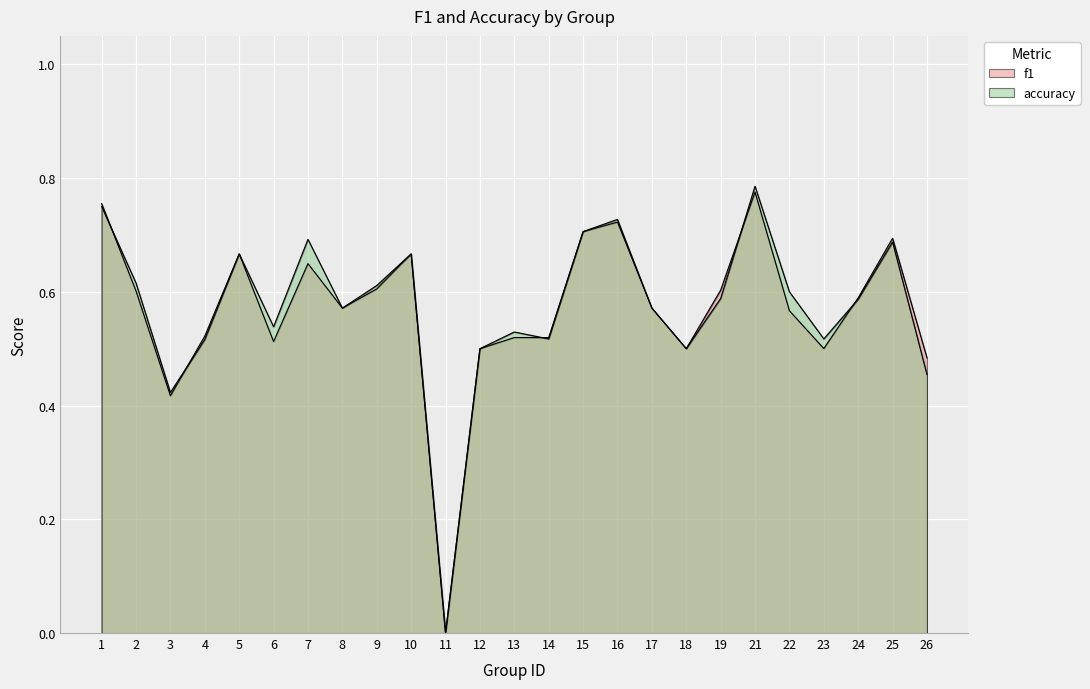

Reading left to right, list all the values displayed in this chart.

f1: 0.8	0.6	0.4	0.5	0.7	0.5	0.6	0.6	0.6	0.7	0.0	0.5	0.5	0.5	0.7	0.7	0.6	0.5	0.6	0.8	0.6	0.5	0.6	0.7	0.5
accuracy: 0.8	0.6	0.4	0.5	0.7	0.5	0.7	0.6	0.6	0.7	0.0	0.5	0.5	0.5	0.7	0.7	0.6	0.5	0.6	0.8	0.6	0.5	0.6	0.7	0.5